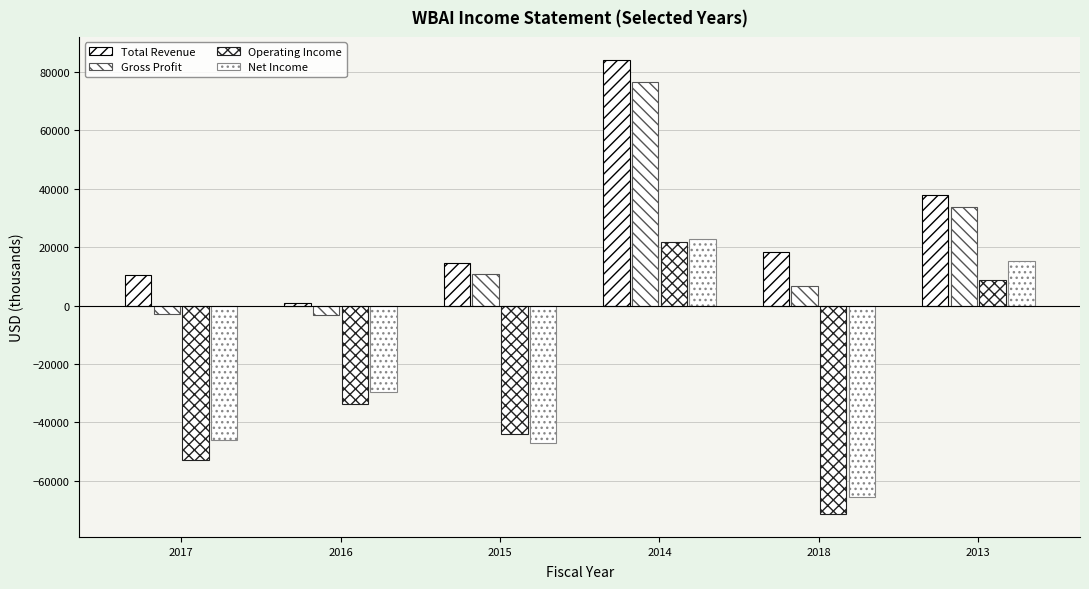

How many data points does each series have?

6